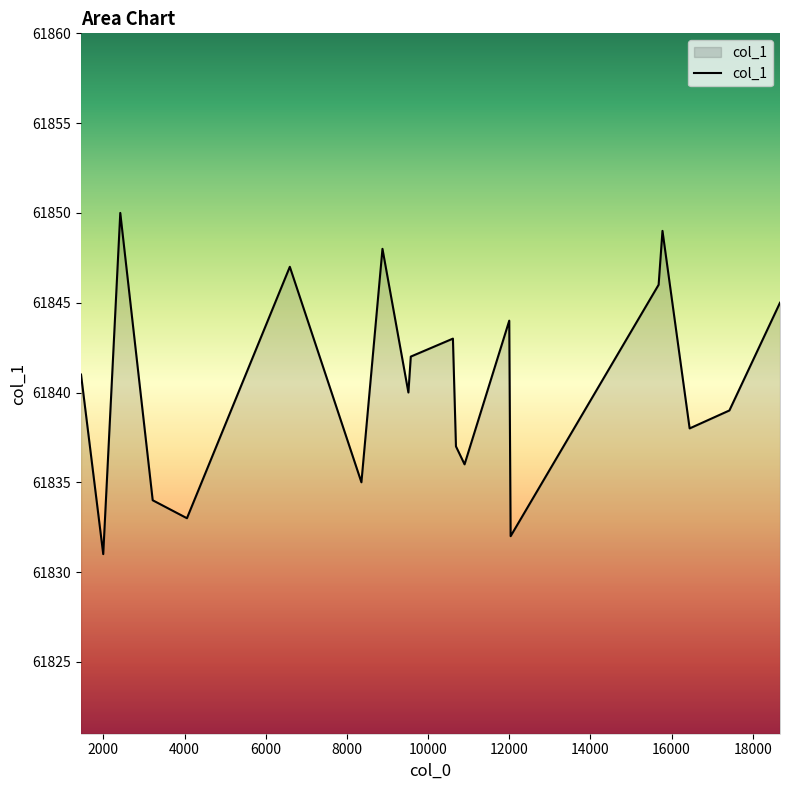

What is the greatest value displayed?

61850